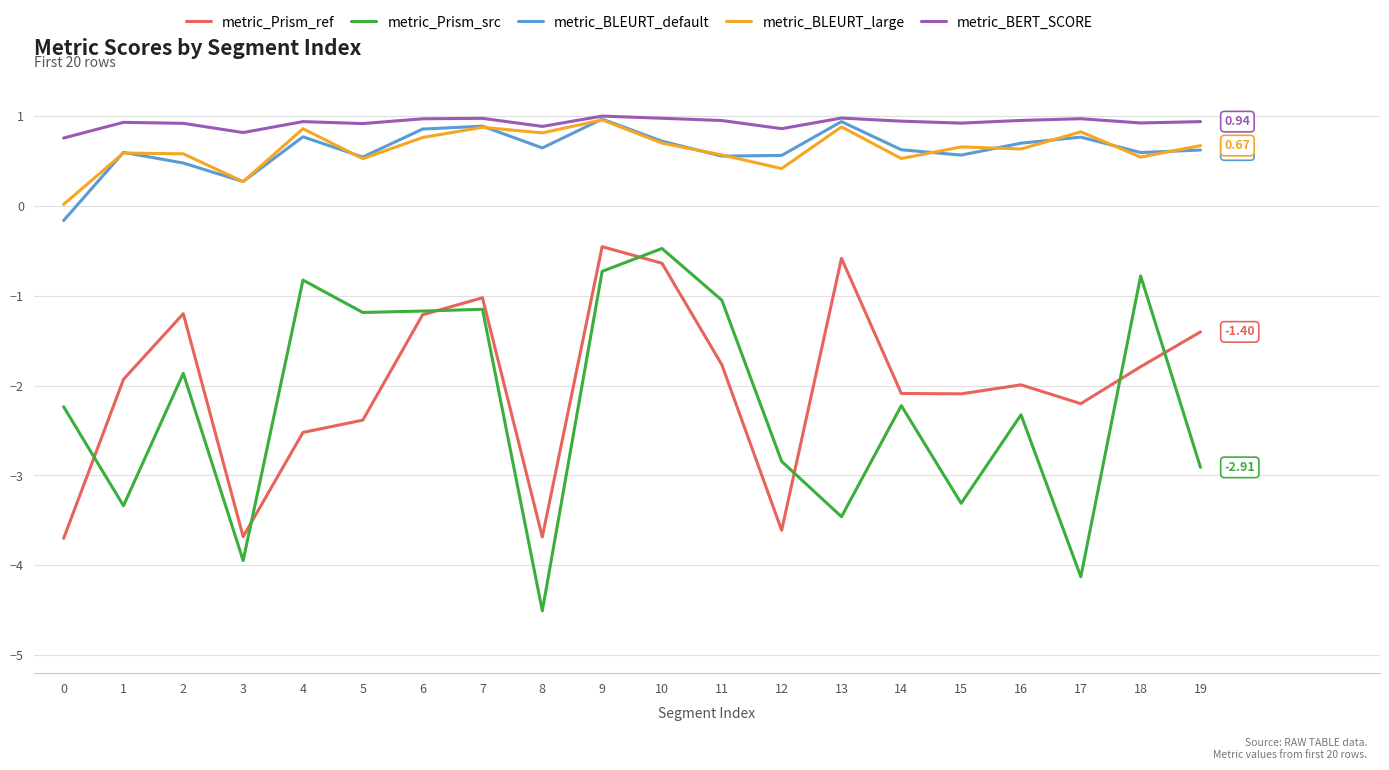

Between 1 and 10, which series saw the biggest shift?

metric_Prism_src